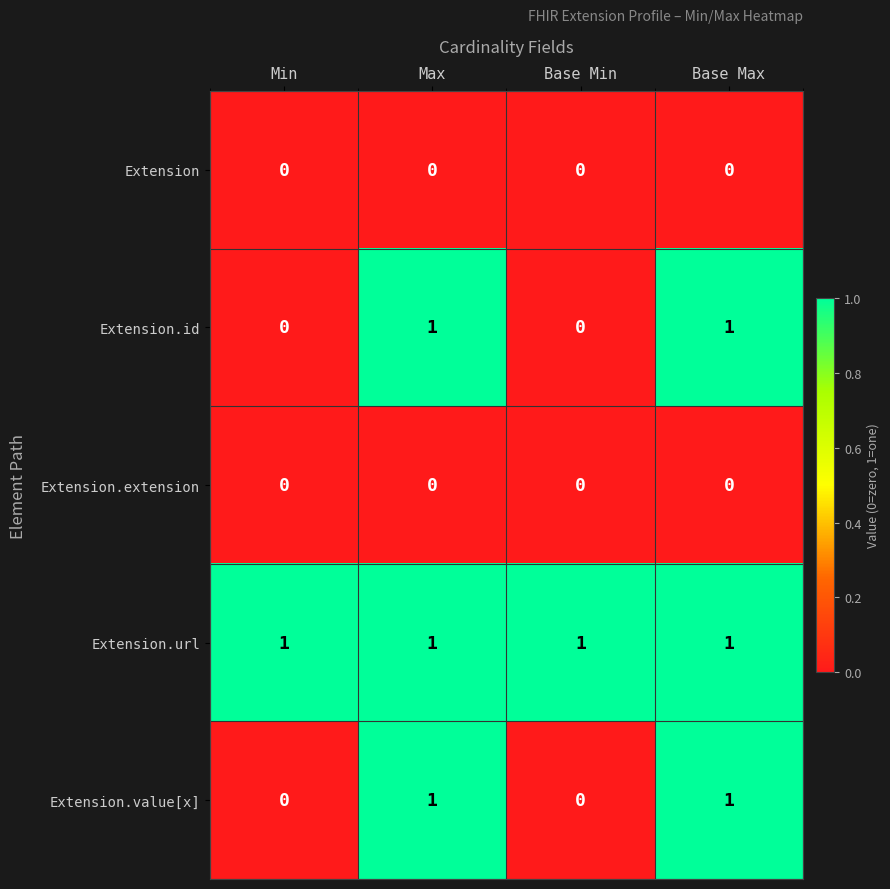

True or false: Extension.value[x] has a value of 0 at Min.

True